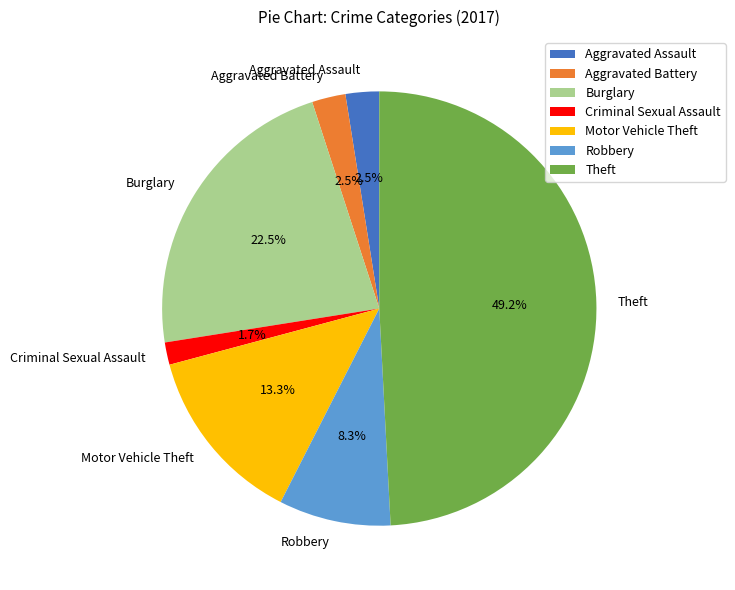

How many slices are in this pie chart?

7